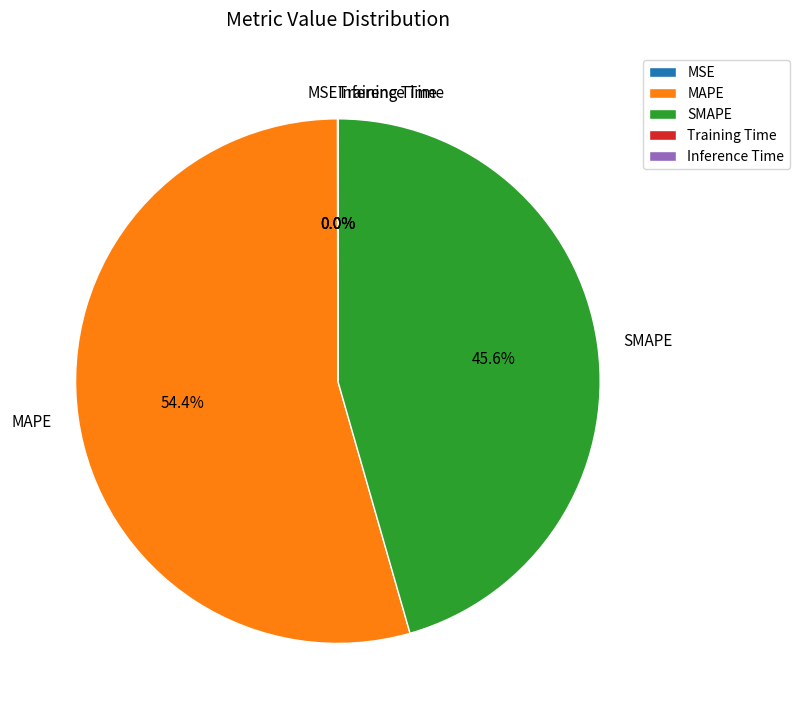

What is the total percentage of MAPE and SMAPE?

100.0%